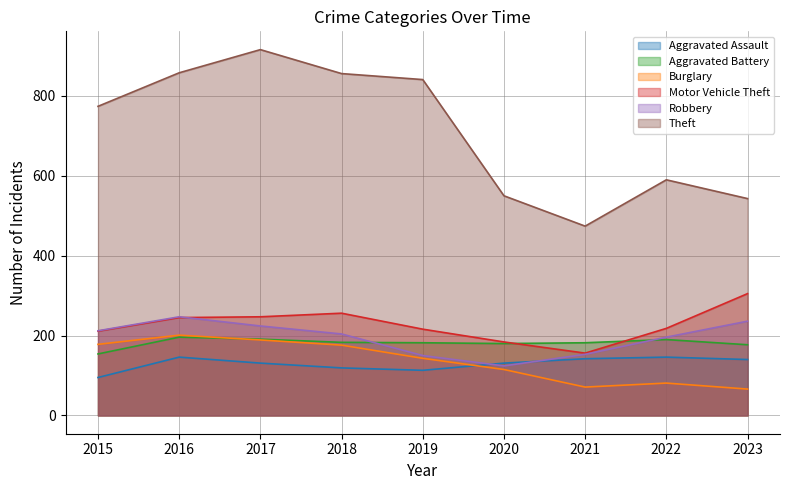

Rank the categories by Burglary value from highest to lowest.

2016, 2017, 2015, 2018, 2019, 2020, 2022, 2021, 2023